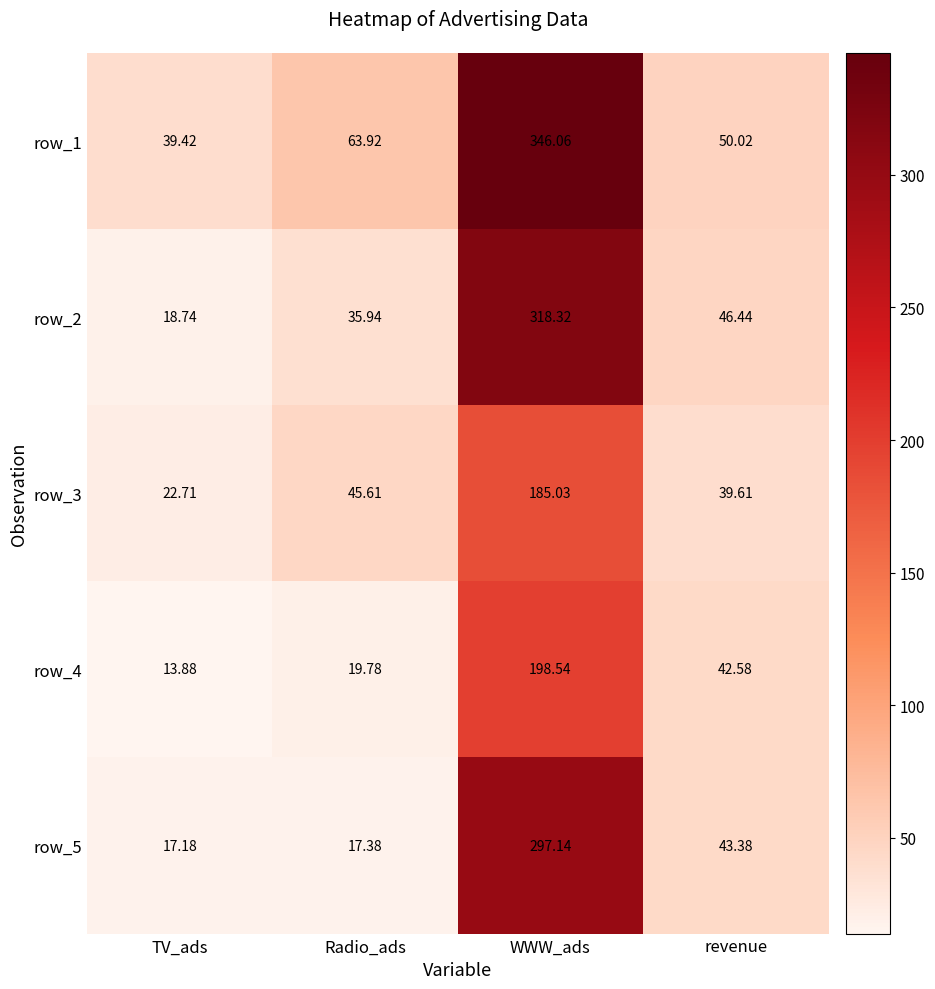

What is the minimum value shown in the chart?

13.9